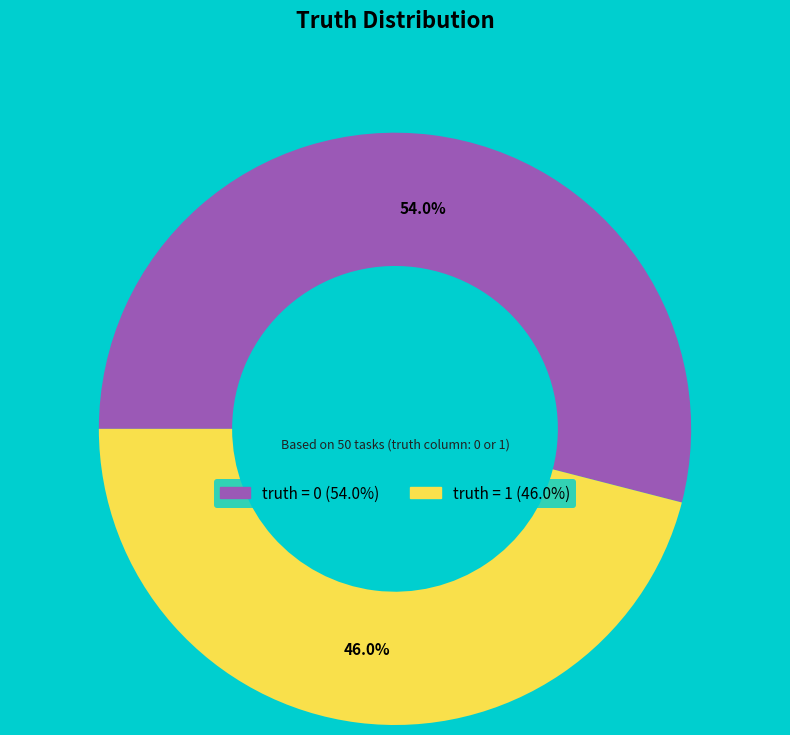

Between truth = 1 and truth = 0, which is larger?

truth = 0